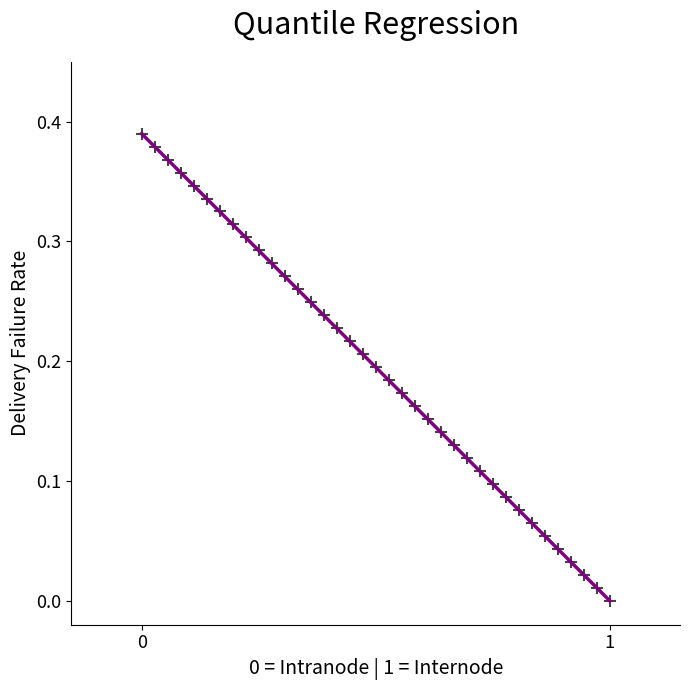

What is the range of X values (max minus min)?

1.0